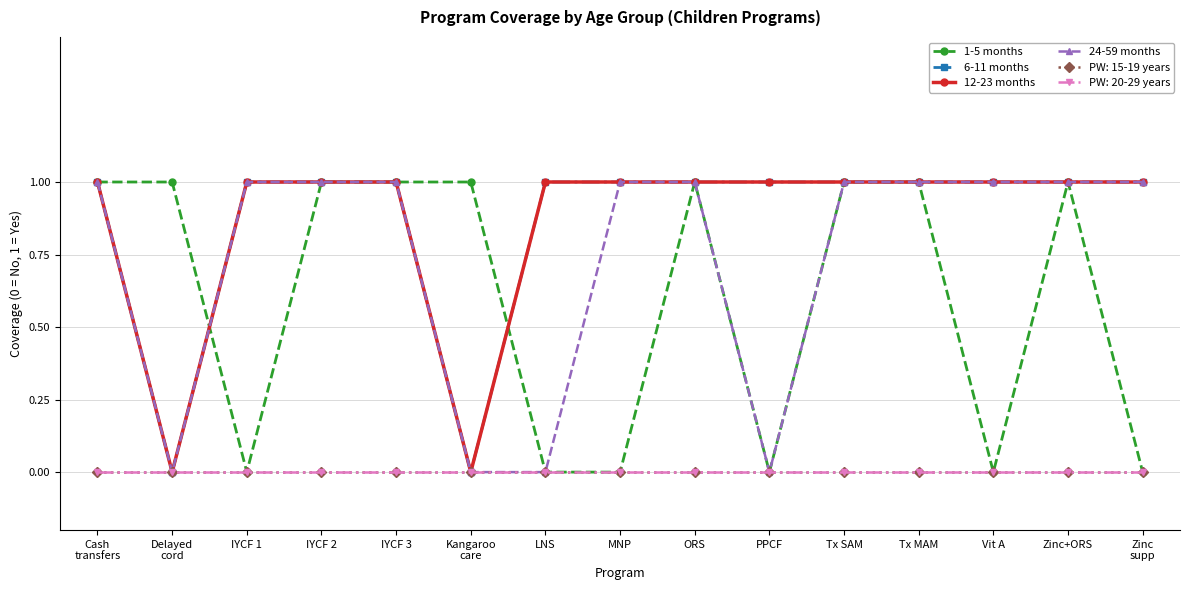

True or false: 12-23 months has a value of 1 at LNS.

True